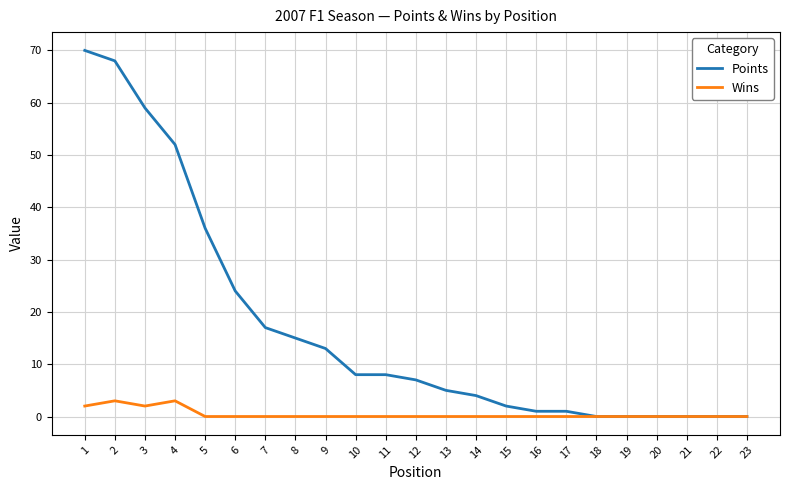

Which series has the largest total across all categories?

Points